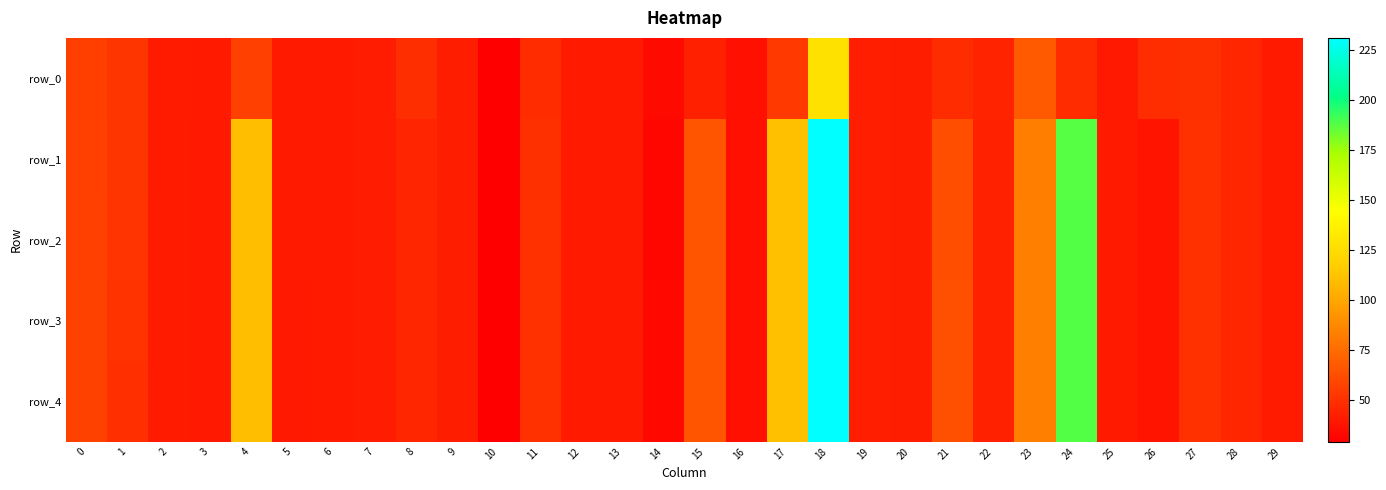

What is the difference between the row_3 values at 19 and 29?

1.1